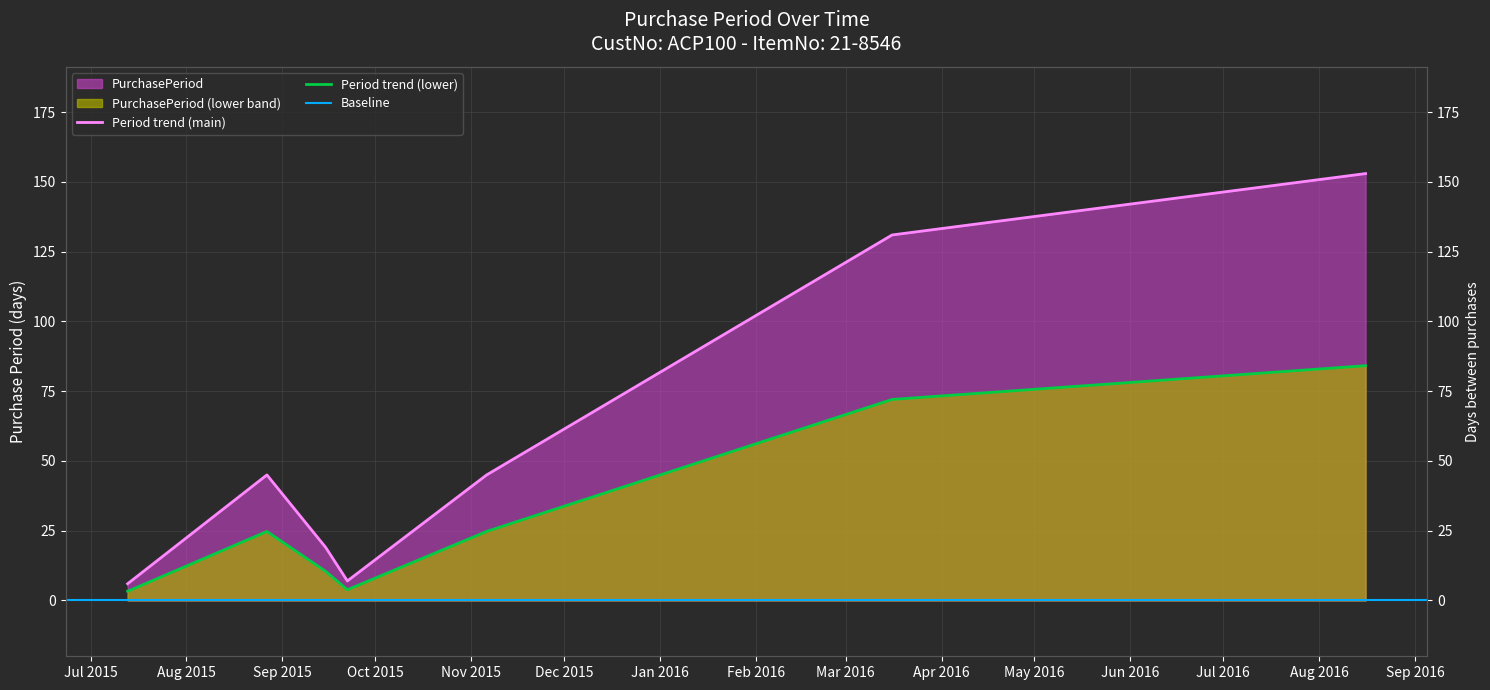

Reading left to right, extract all data points from this chart.

6	45	19	7	45	131	153